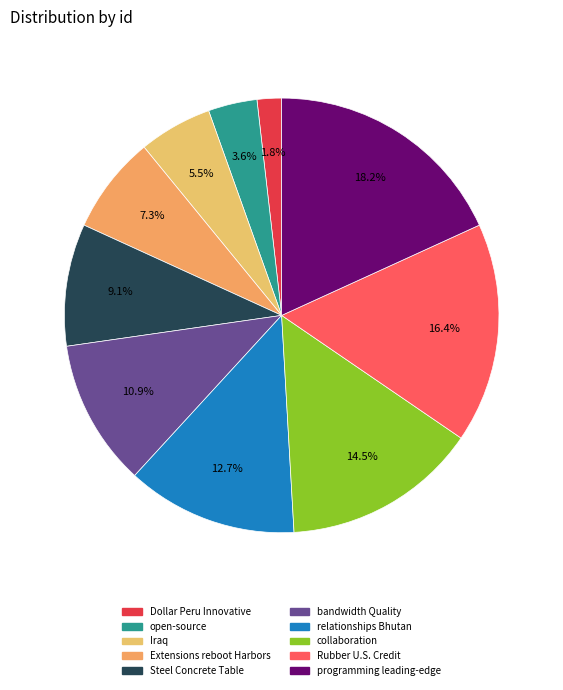

Approximately how many times larger is the value at open-source compared to Extensions reboot Harbors?

0.5